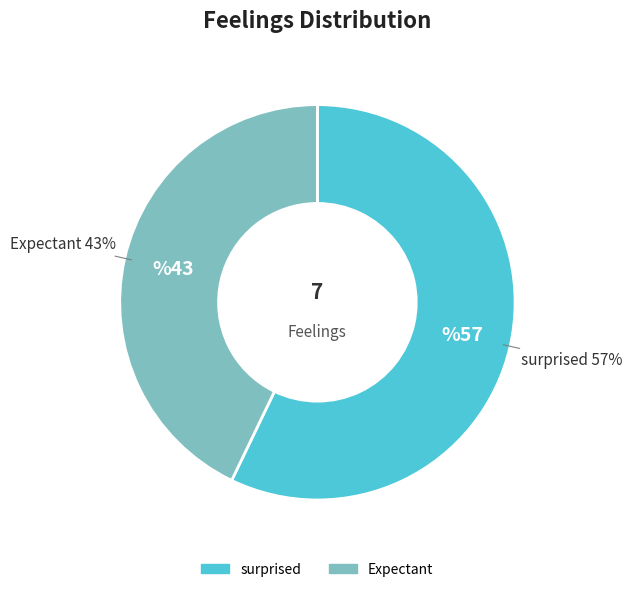

Which slice is the largest?

surprised